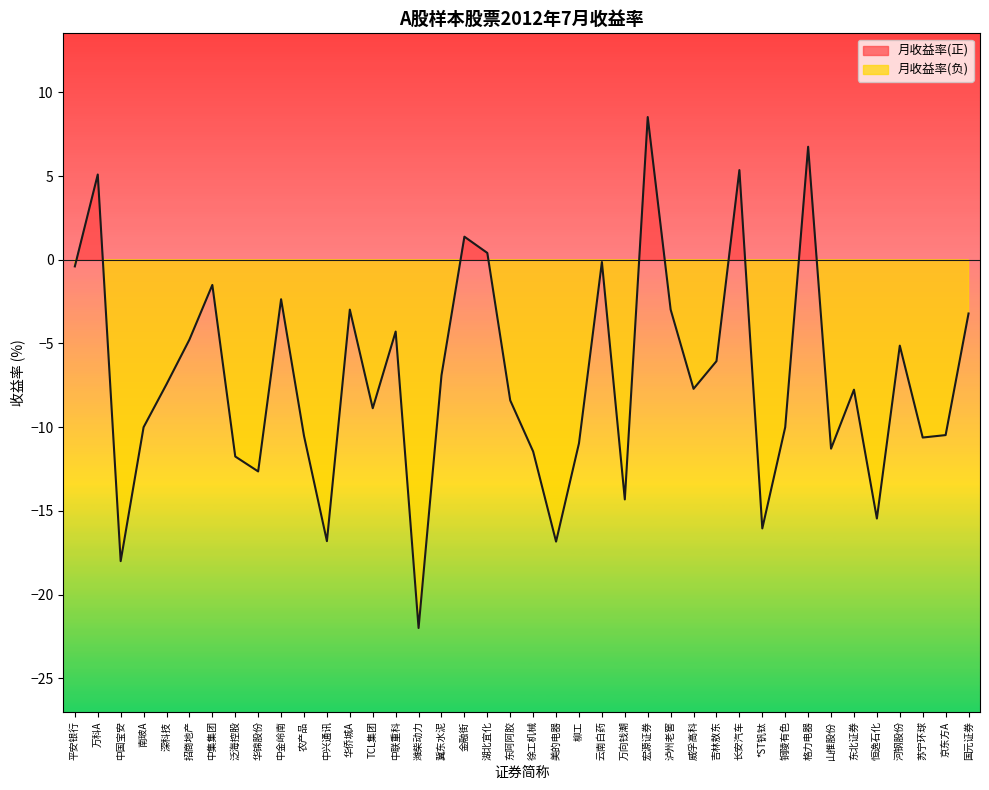

Reading right to left, list all the values displayed in this chart.

-3.2	-10.5	-10.6	-5.1	-15.5	-7.8	-11.3	6.8	-10.0	-16.0	5.4	-6.1	-7.7	-3.0	8.5	-14.3	-0.1	-11.0	-16.8	-11.5	-8.4	0.4	1.4	-6.9	-22.0	-4.3	-8.9	-3.0	-16.8	-10.5	-2.4	-12.6	-11.7	-1.5	-4.8	-7.4	-10.0	-18.0	5.1	-0.4